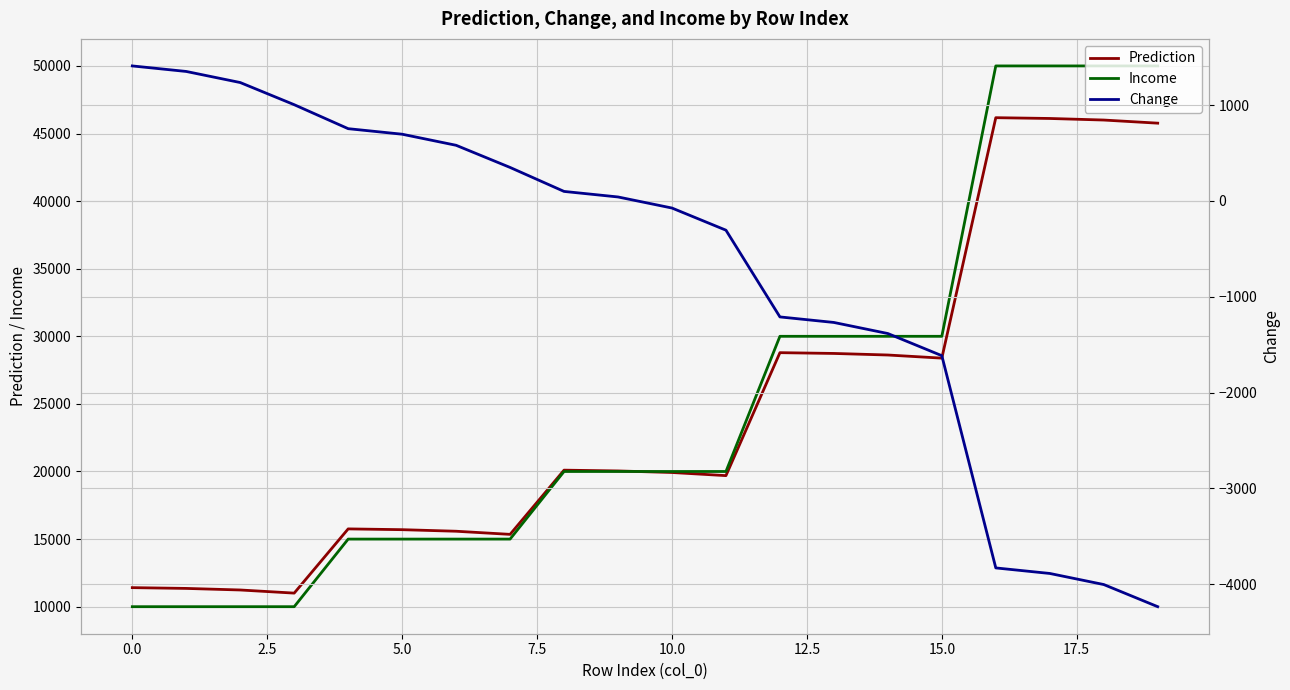

Reading left to right, extract all data points from this chart.

Prediction: 11408.7	11350.9	11235.3	11004.2	15754.0	15696.2	15580.6	15349.5	20099.2	20041.5	19925.9	19694.8	28789.8	28732.0	28616.4	28385.3	46170.9	46113.1	45997.5	45766.4
Income: 10000.0	10000.0	10000.0	10000.0	15000.0	15000.0	15000.0	15000.0	20000.0	20000.0	20000.0	20000.0	30000.0	30000.0	30000.0	30000.0	50000.0	50000.0	50000.0	50000.0
Change: 1408.7	1350.9	1235.3	1004.2	754.0	696.2	580.6	349.5	99.2	41.5	-74.1	-305.2	-1210.2	-1268.0	-1383.6	-1614.7	-3829.1	-3886.9	-4002.5	-4233.6